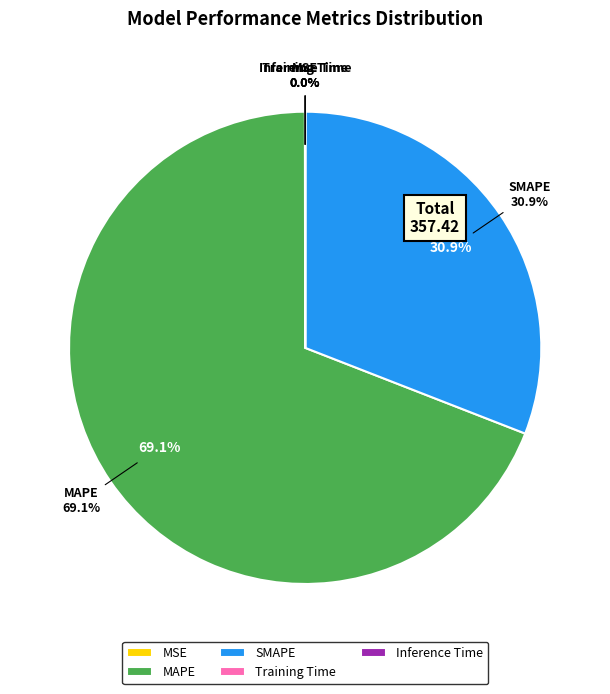

What is the smallest slice in the pie chart?

Inference Time